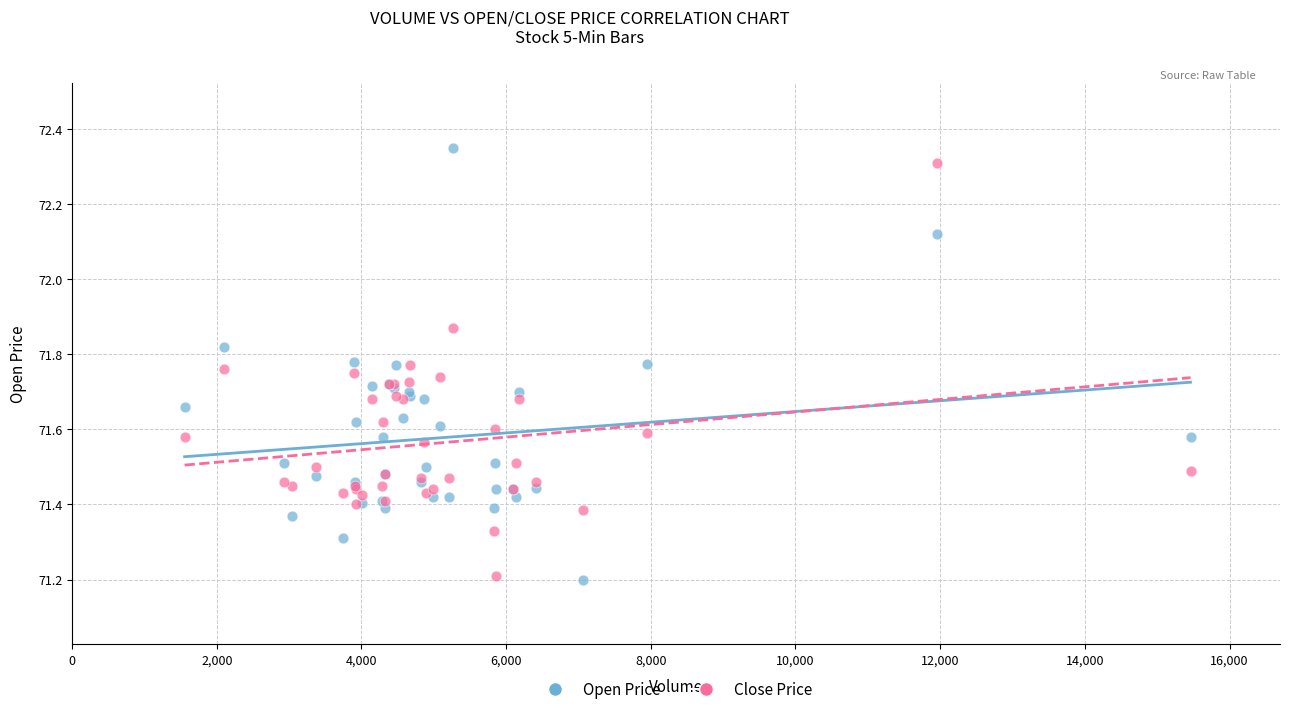

Which series has the widest spread of Y values?

Open Price